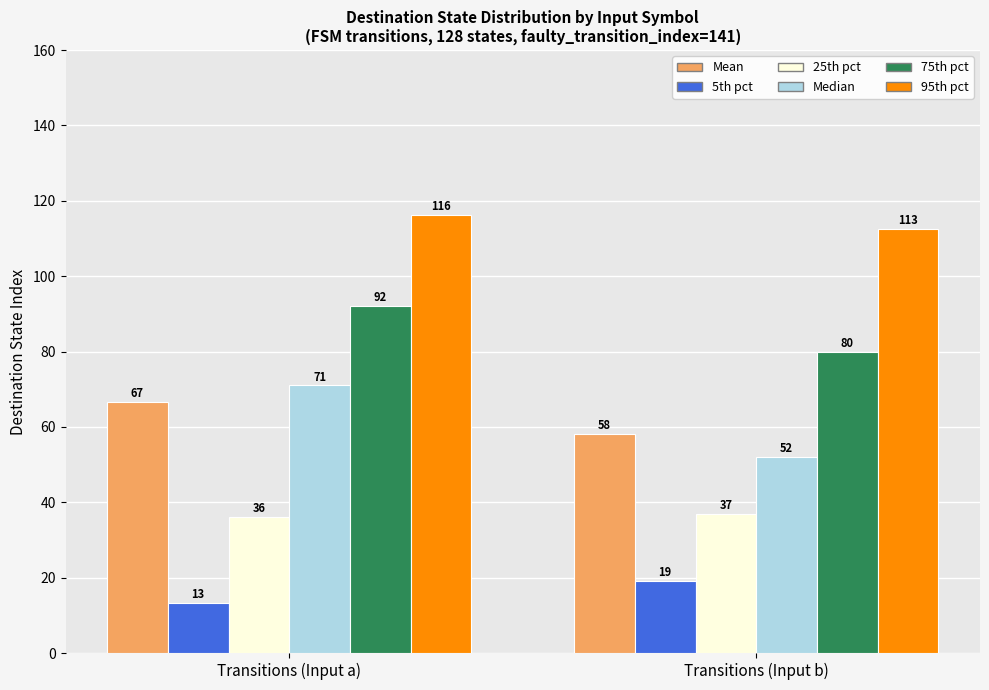

True or false: Mean has a value of 37.1 at Transitions (Input a).

False